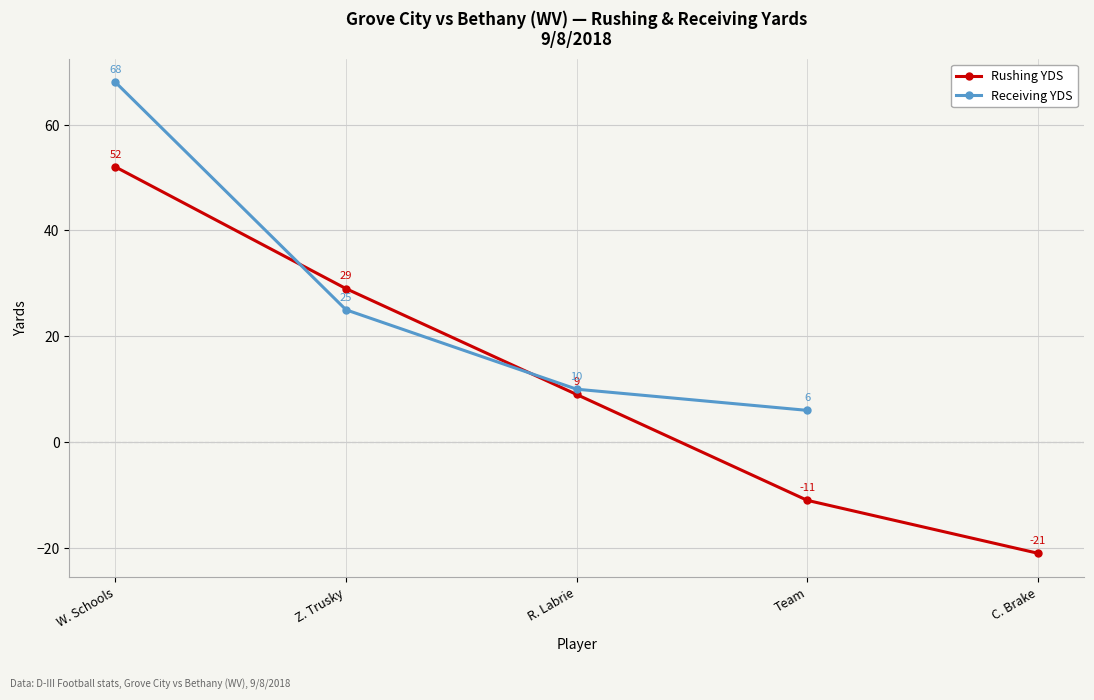

The RECEIVING YDS series shows 2 at Team/Schiela. True or false?

False